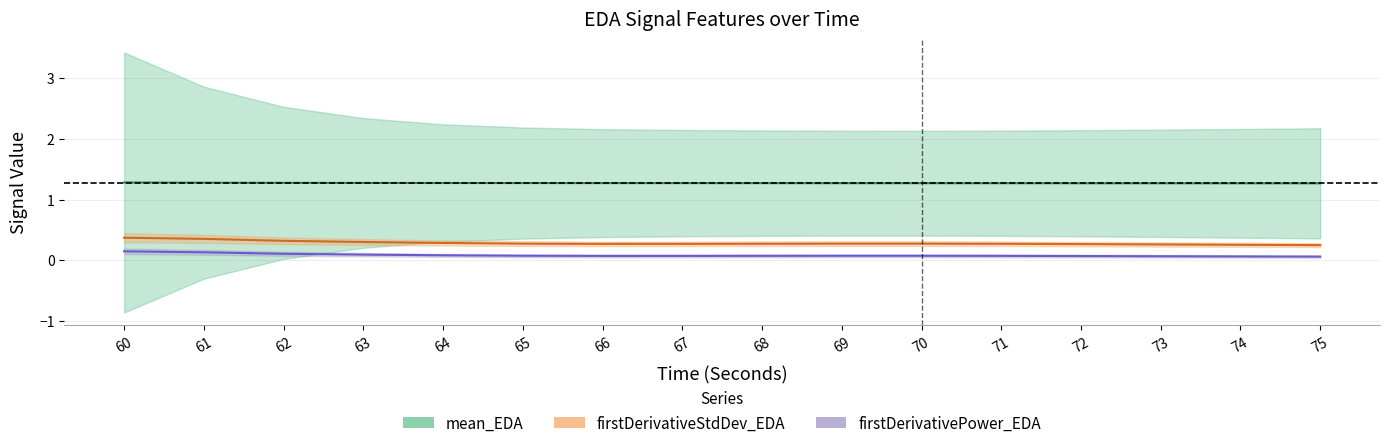

Rank the series by their maximum value, from lowest to highest.

firstDerivativePower_EDA, firstDerivativeStdDev_EDA, mean_EDA